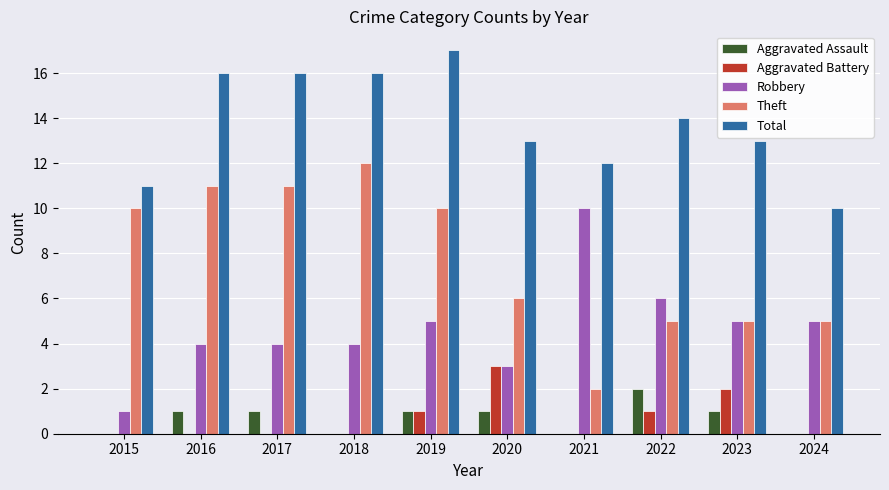

What is the total value across all series at 2018?

32